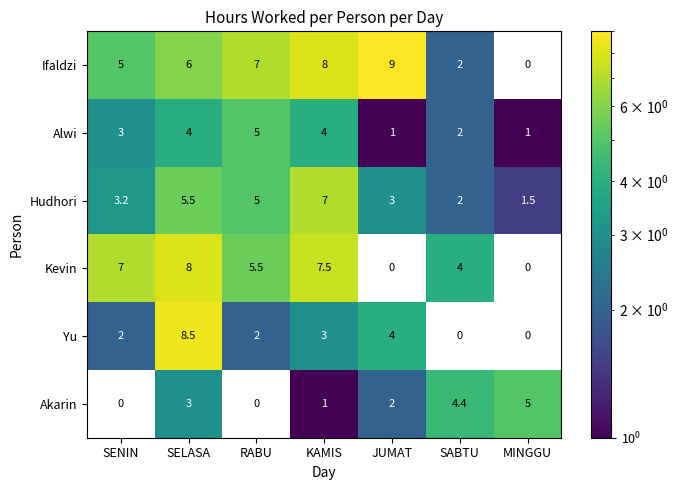

What is the average value of the Kevin series?

4.6